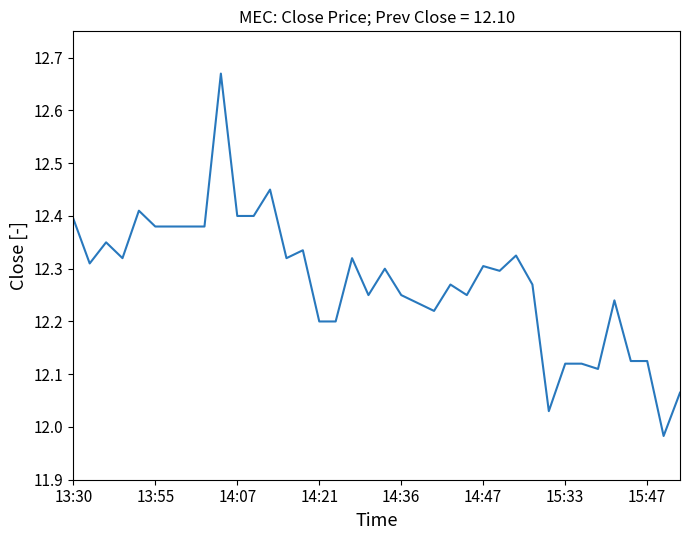

True or false: the data shows 5.1 at 14:07.

False